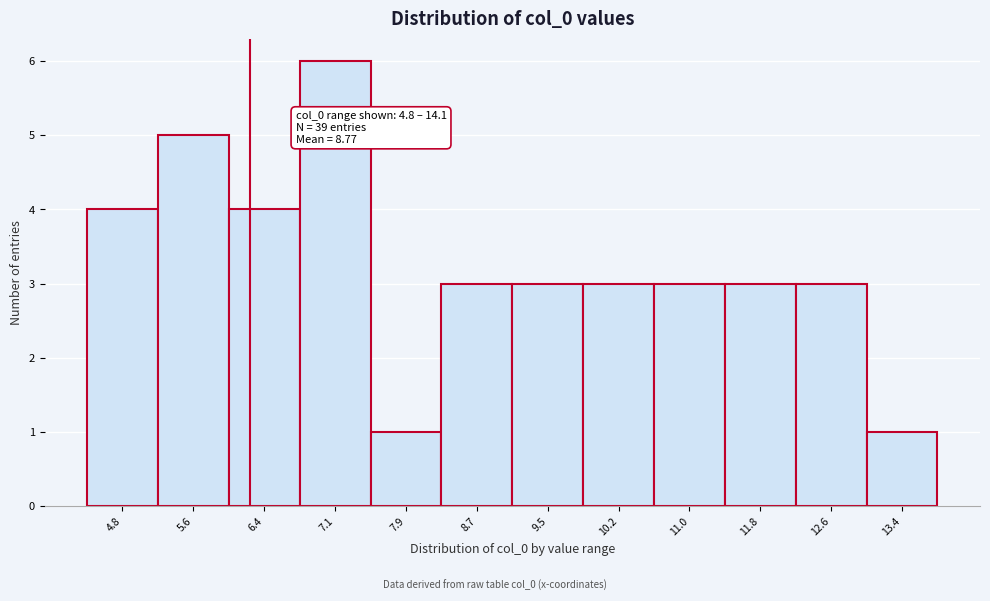

Reading left to right, list all the values displayed in this chart.

4.8=4	5.6=5	6.4=4	7.1=6	7.9=1	8.7=3	9.5=3	10.2=3	11.0=3	11.8=3	12.6=3	13.4=1